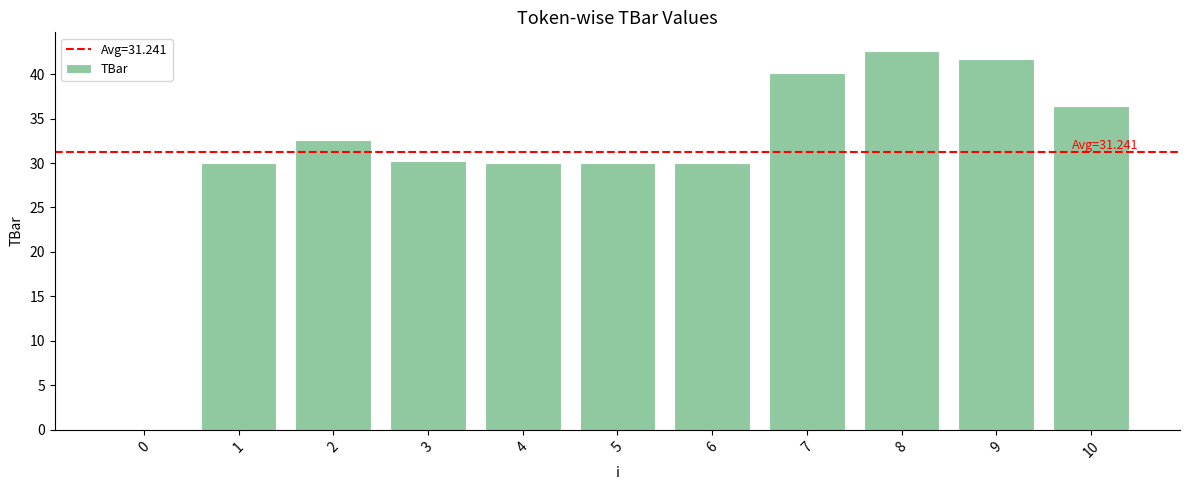

Are the bars horizontal?

No